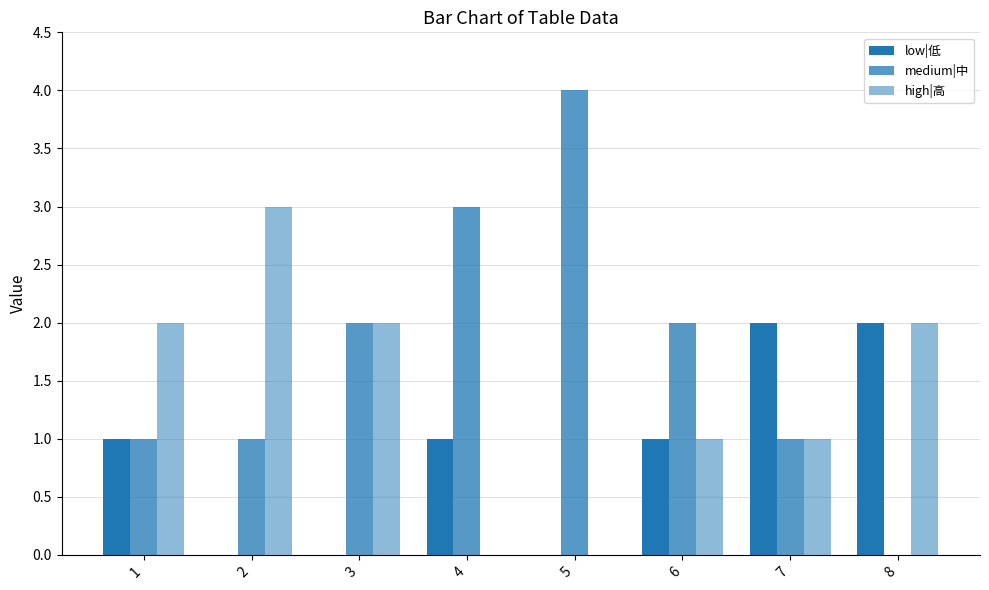

Is the value of high|高 at 7 greater than the value of medium|中 at 8?

Yes